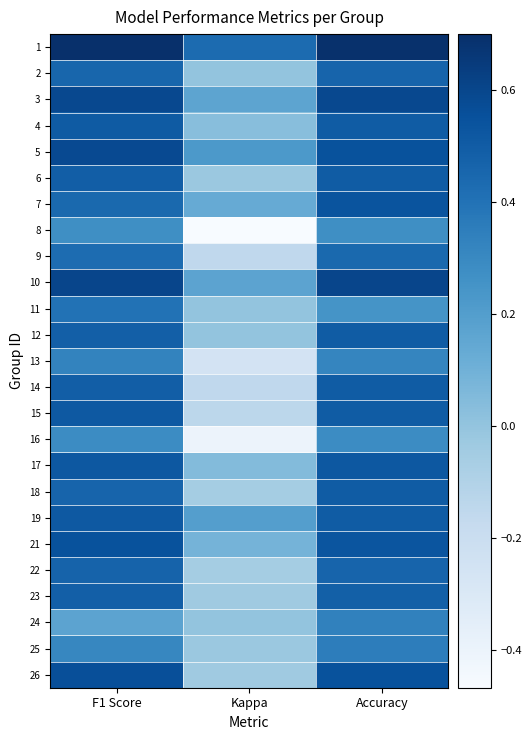

At which category is the sum across all series the highest?

Accuracy